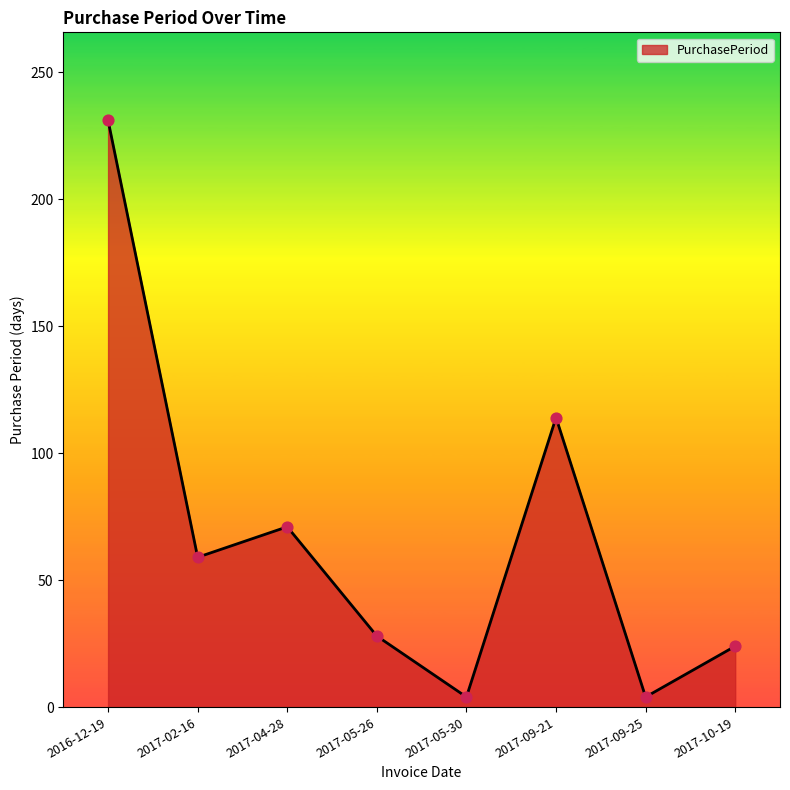

What is the change in value from 2016-12-19 to 2017-09-21?

-117